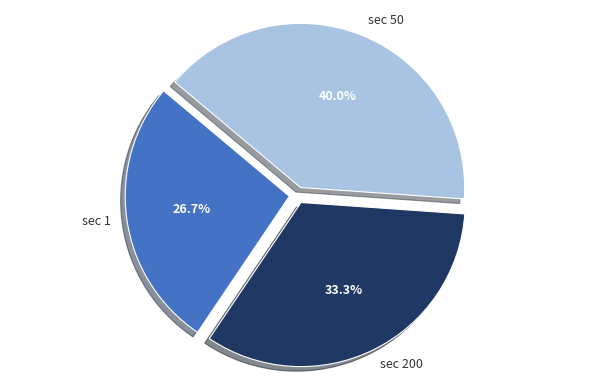

Is sec 1 the majority of the pie?

No